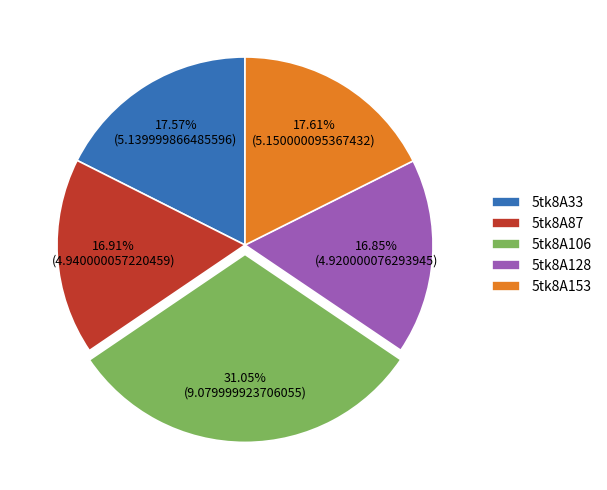

The 5tk8A106 slice represents 25% of the pie. True or false?

False